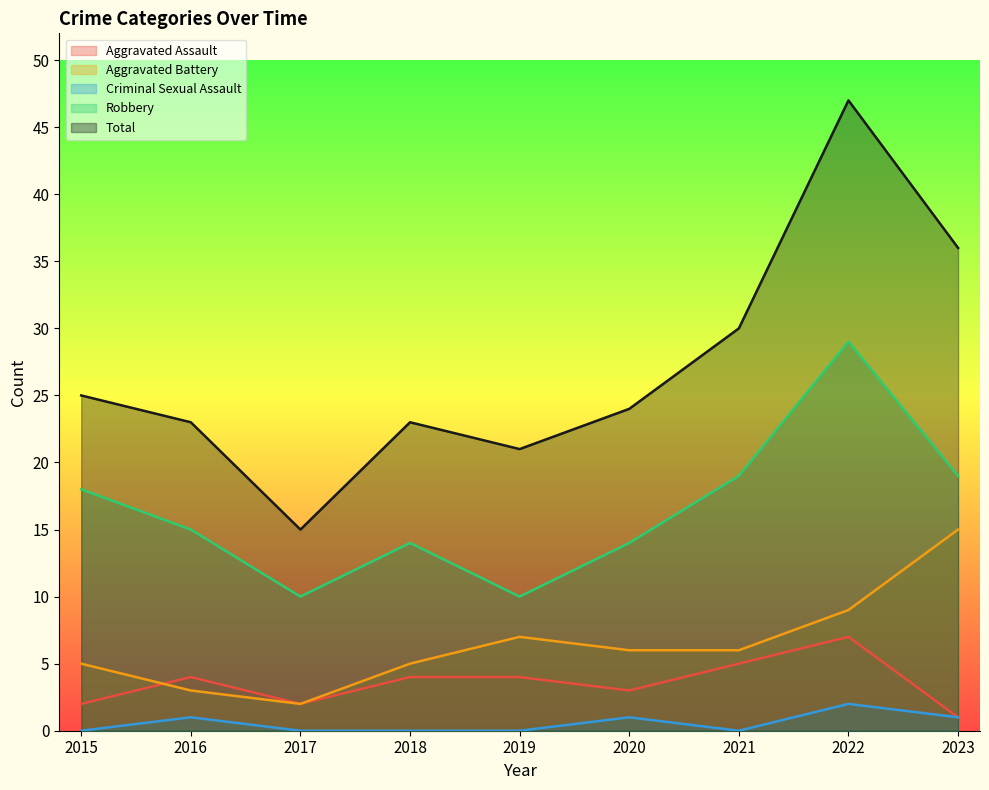

Which series has the largest total across all categories?

Total